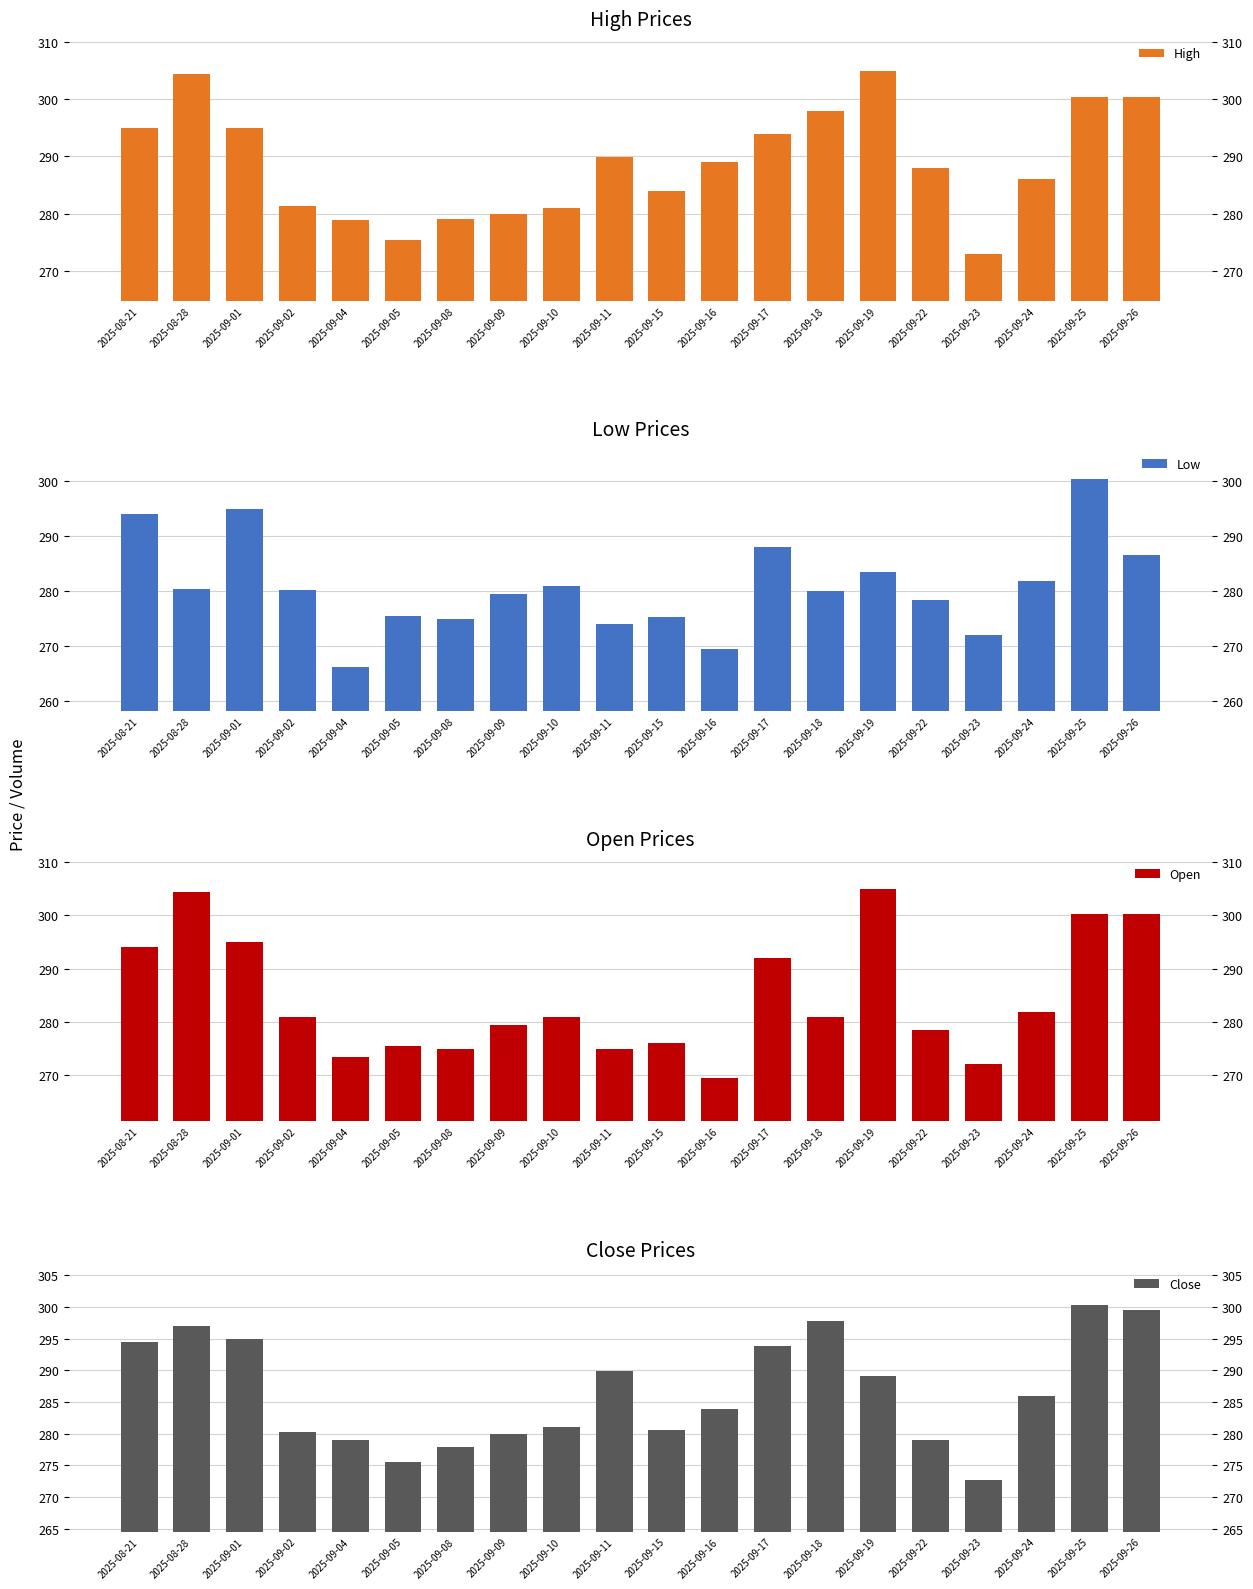

At which label does Close first exceed 286?

2025-08-21